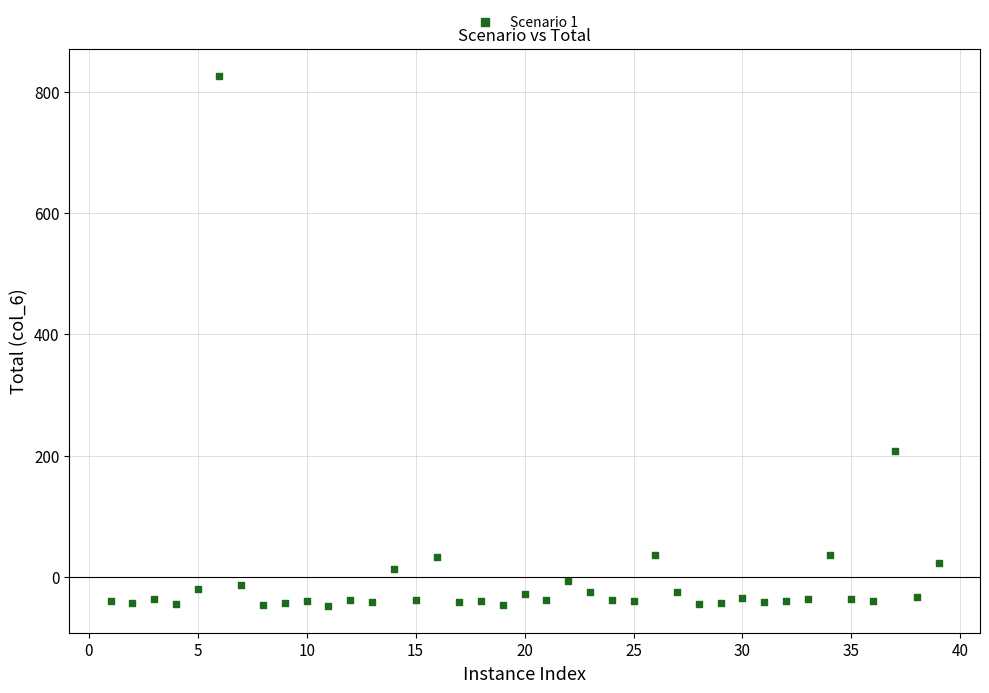

What is the range of Y values (max minus min)?

875.1